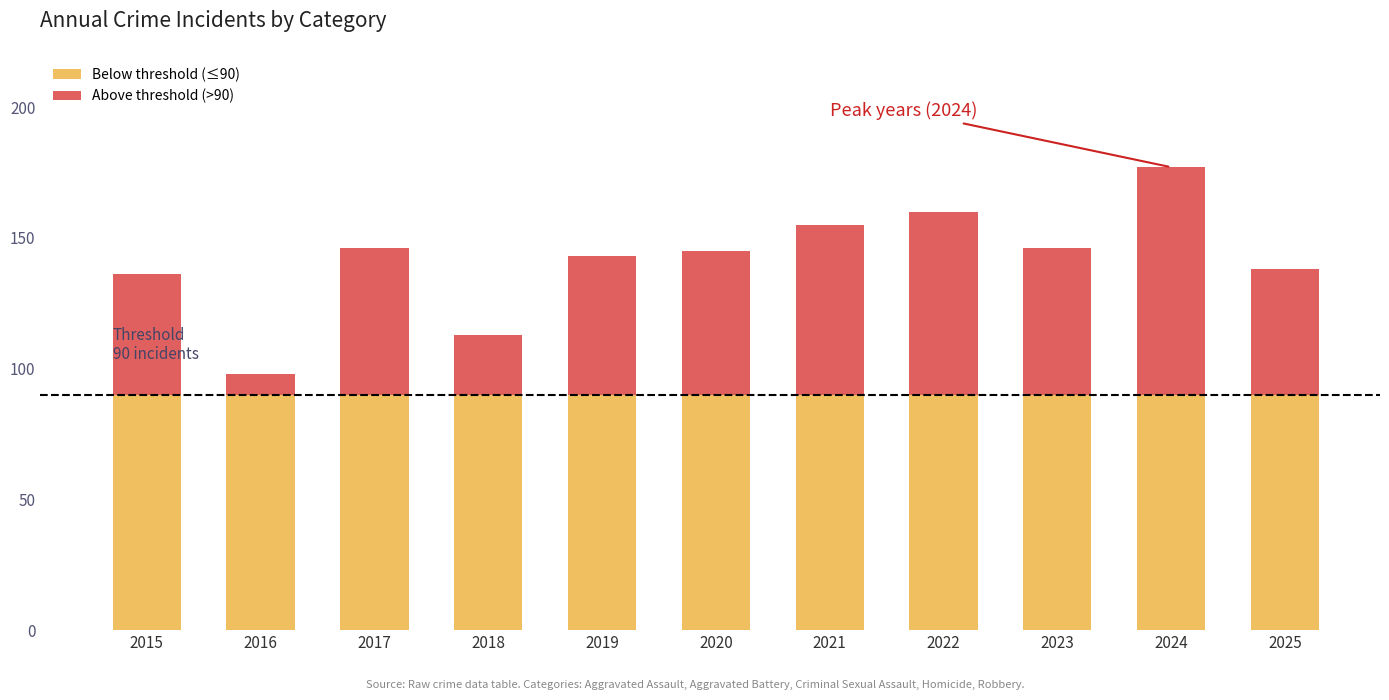

Reading left to right, extract all data points from this chart.

Aggravated Assault: 35	19	24	25	33	30	42	39	37	69	32
Aggravated Battery: 37	28	49	43	50	54	57	57	49	56	65
Criminal Sexual Assault: 6	5	15	7	12	10	9	9	11	11	8
Homicide: 1	2	3	2	3	4	4	3	5	3	3
Robbery: 57	44	55	36	45	47	43	52	44	38	30